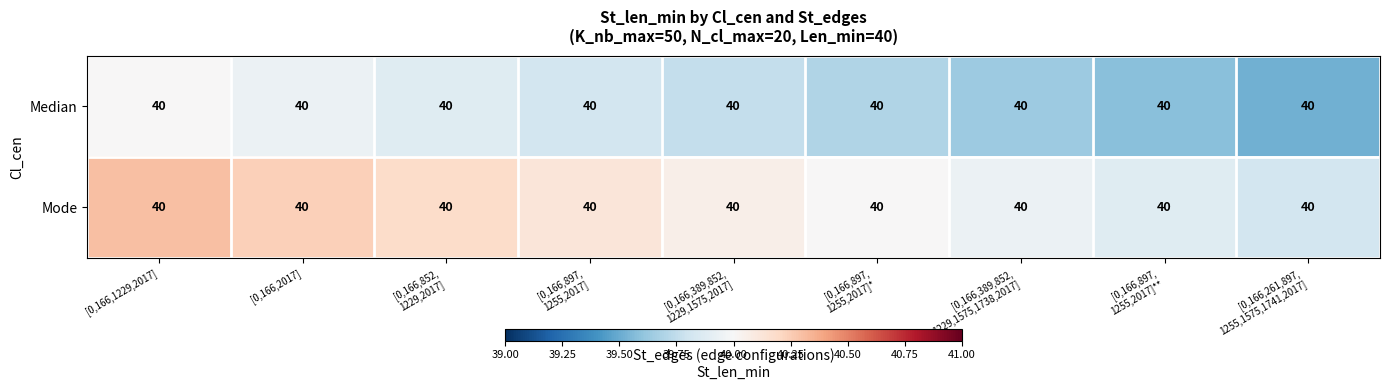

What is the sum of the Mode values at [0,166,389,852, 1229,1575,1738,2017] and [0,166,897, 1255,2017]*?

79.9